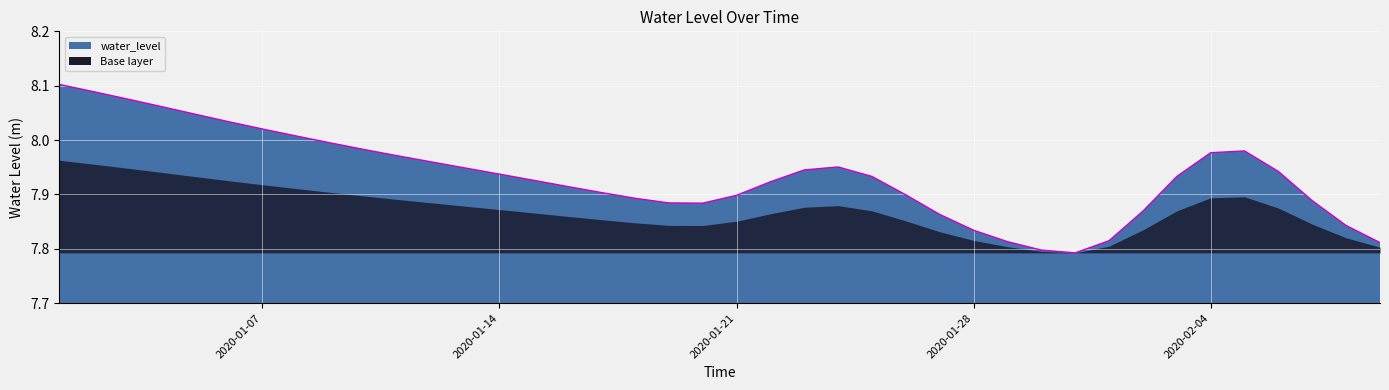

What is the difference between the maximum and minimum values?

0.3